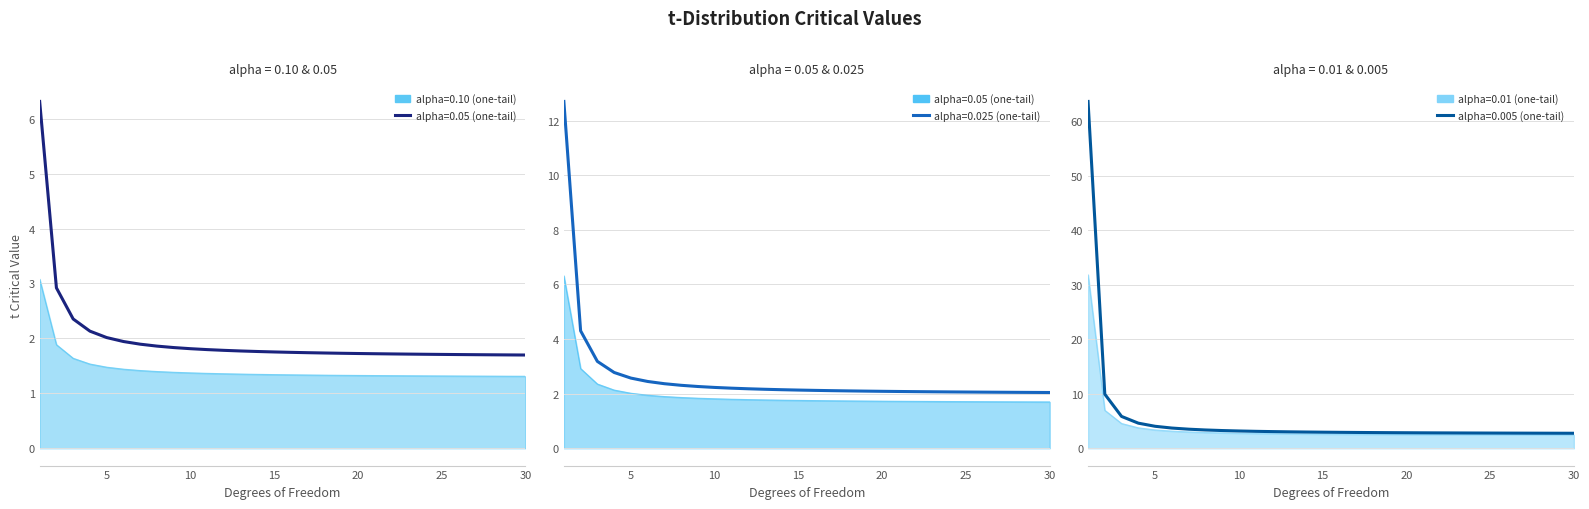

What is the highest value of the alpha=0.01 (one-tail) series?

31.8